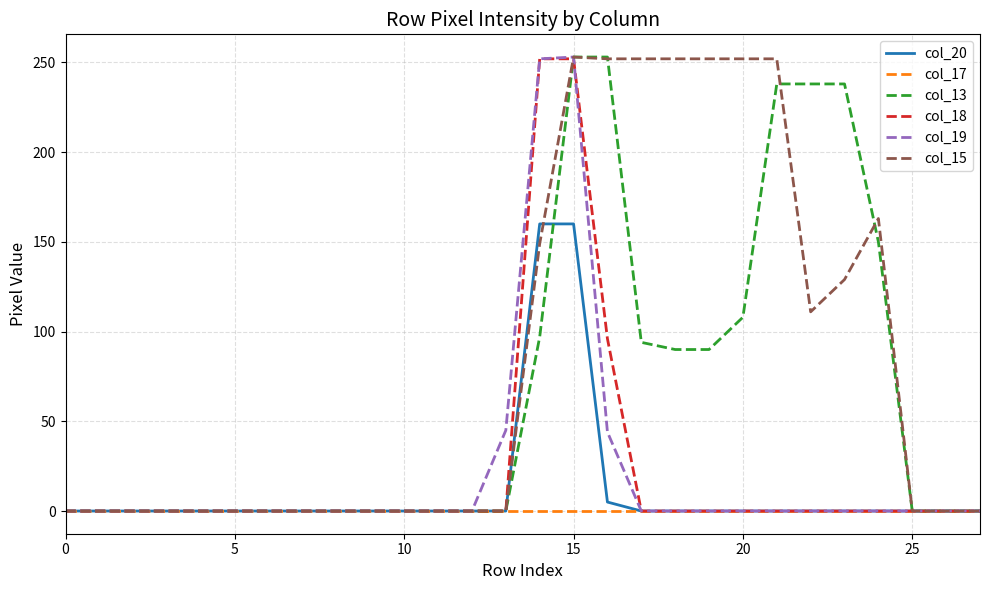

Which series has the largest total across all categories?

col_15